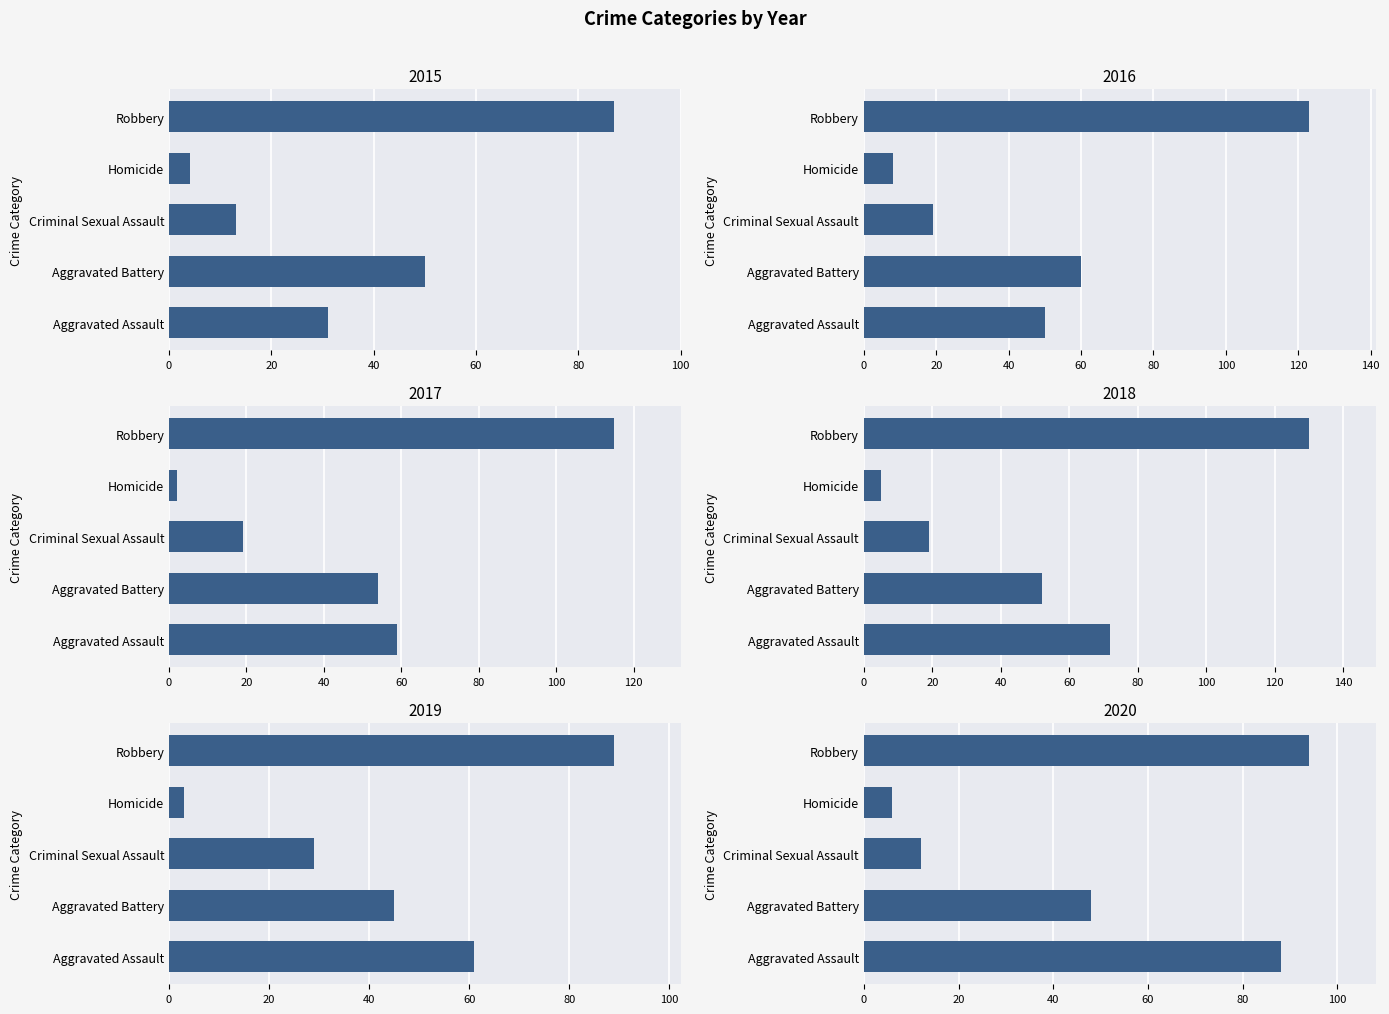

What is the value of the 2020 bar at the 2nd from the left?

48